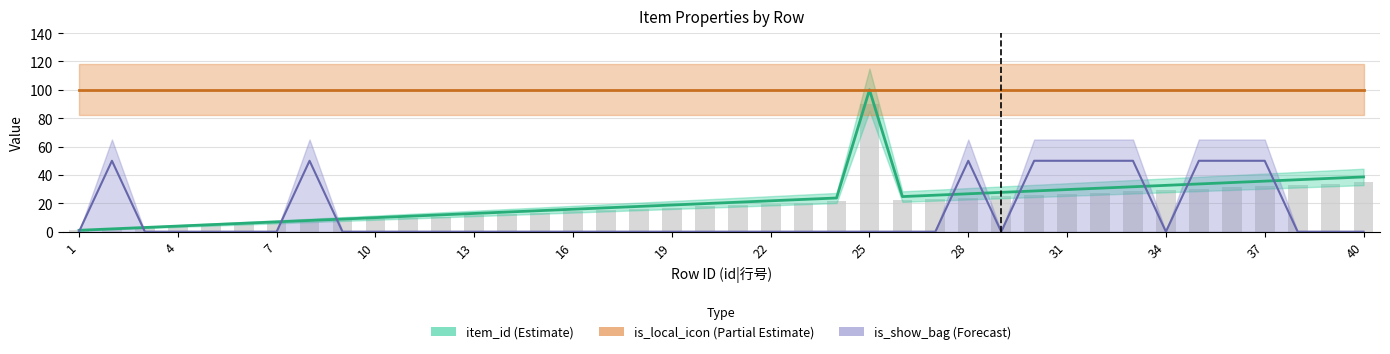

What is the difference between the is_show_bag values at 26 and 30?

50.0